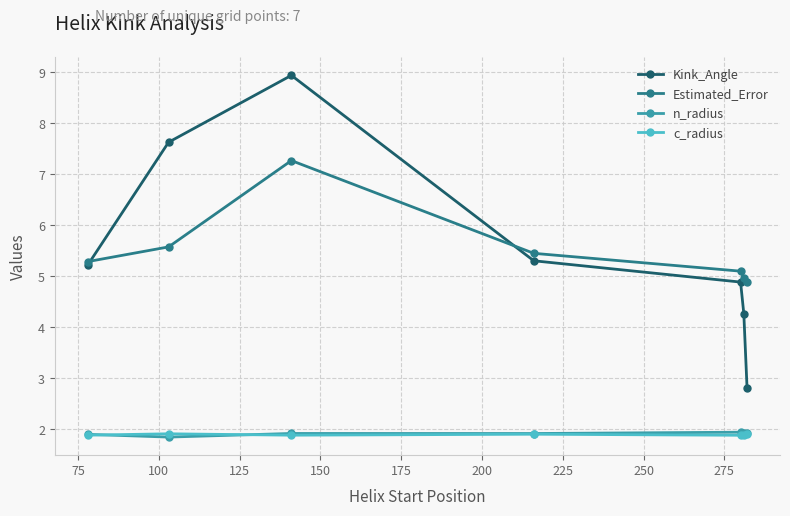

True or false: Kink_Angle has more than 0 points higher than both neighbors.

True